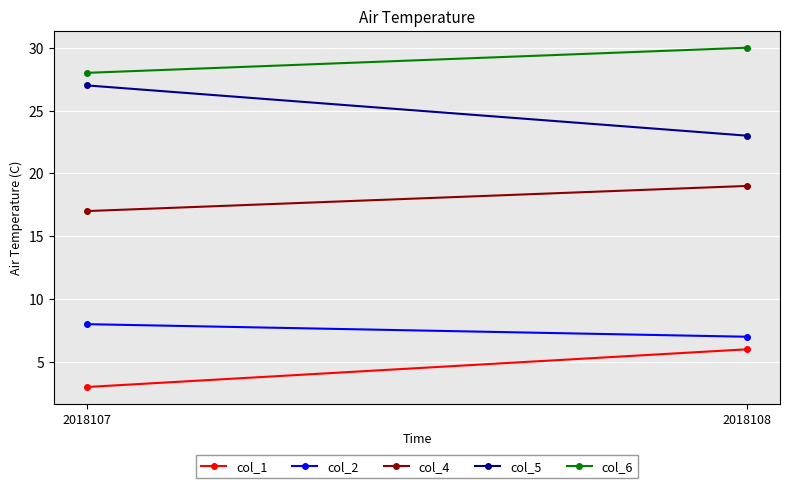

The value of col_4 at 2018107 is 10. True or false?

False